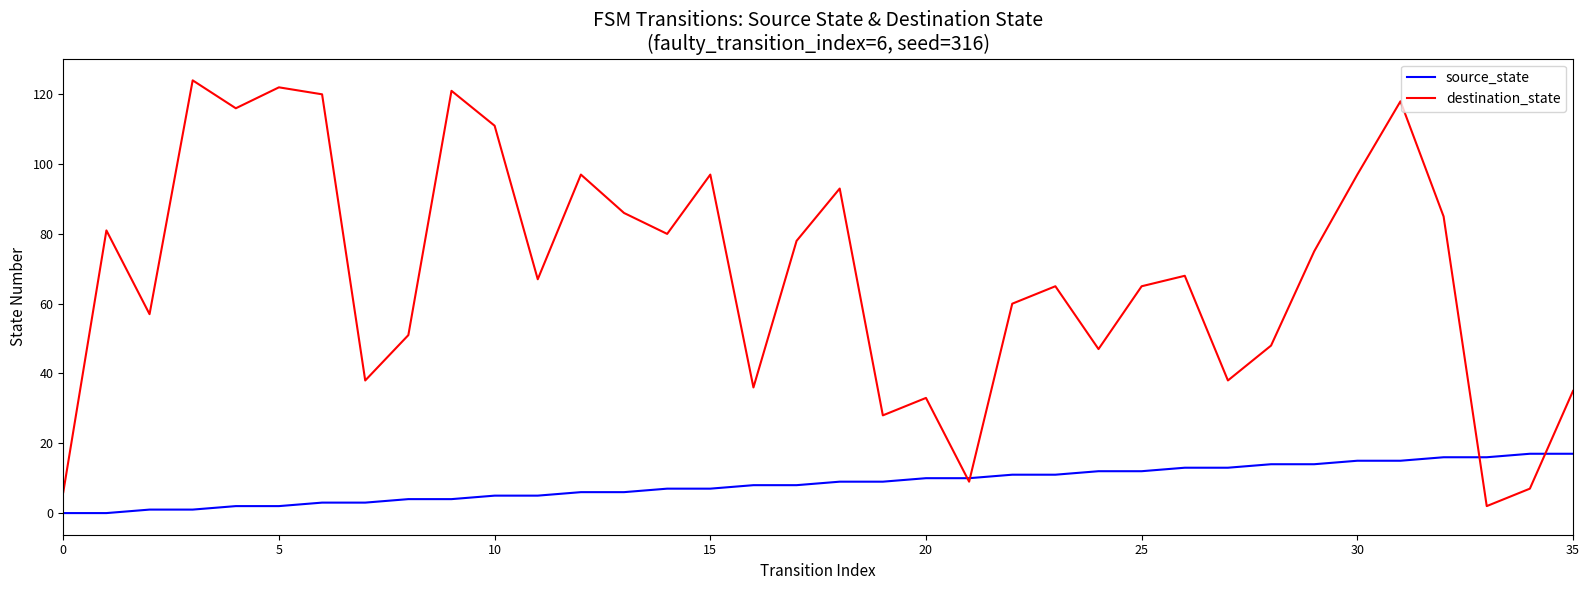

Rank the series by their maximum value, from lowest to highest.

source_state, destination_state